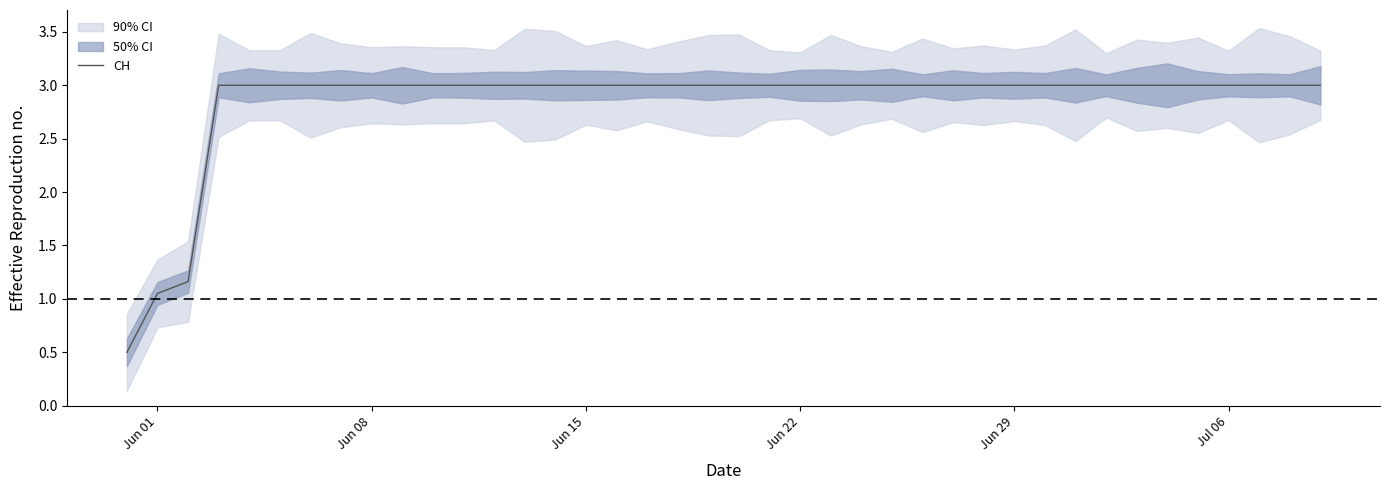

What is the lowest value of the CH series?

0.5